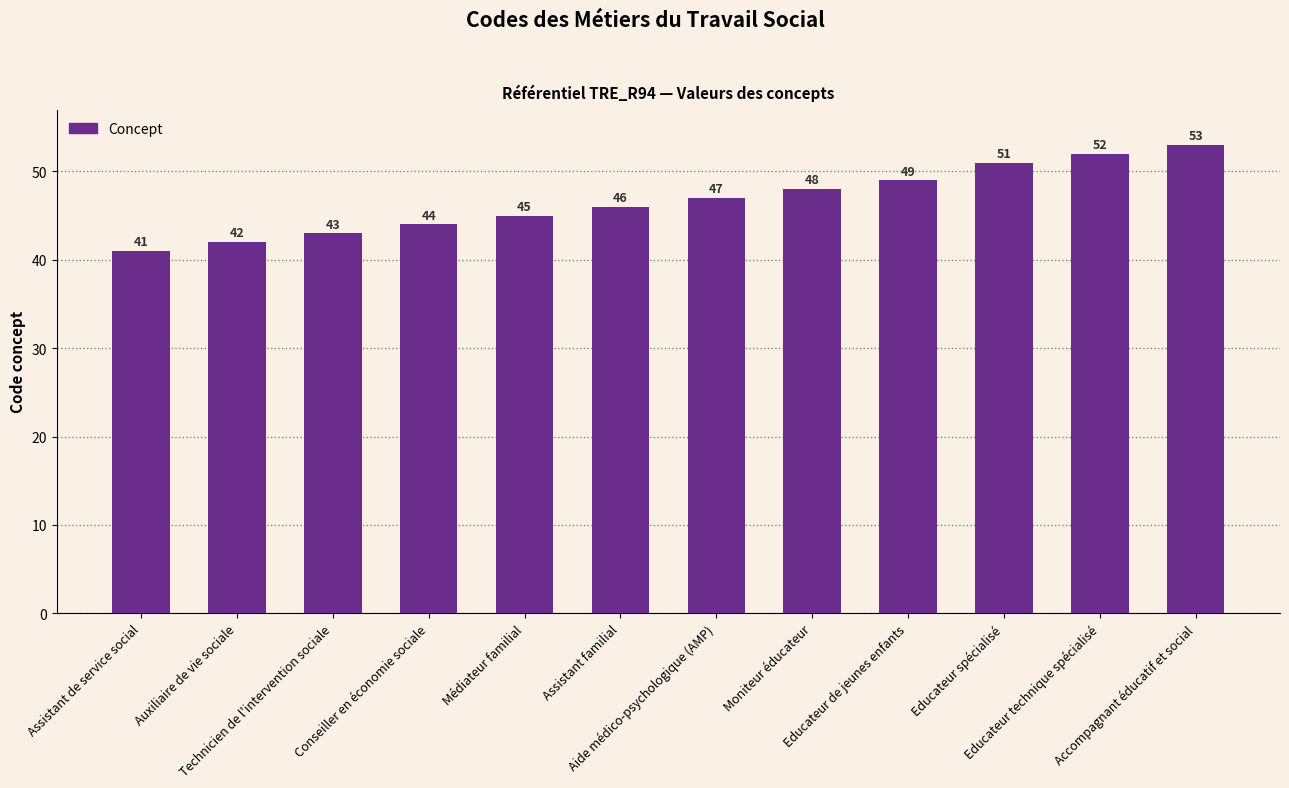

What is the minimum value shown in the chart?

41